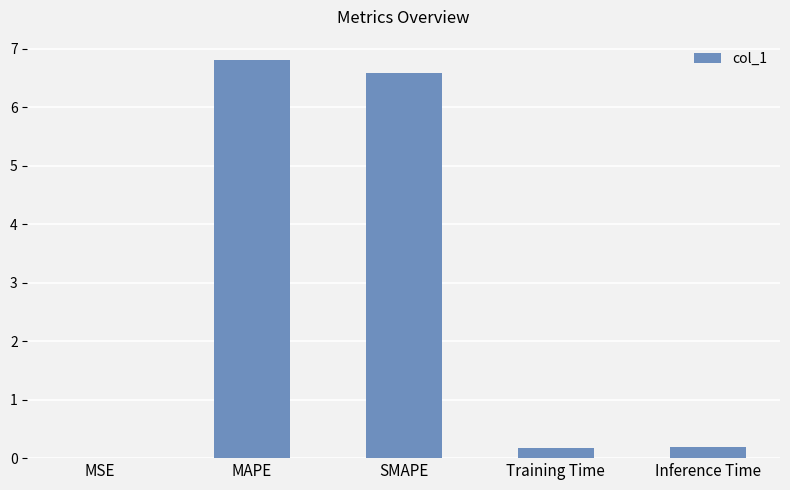

The chart shows a value of 9.3 at SMAPE. True or false?

False